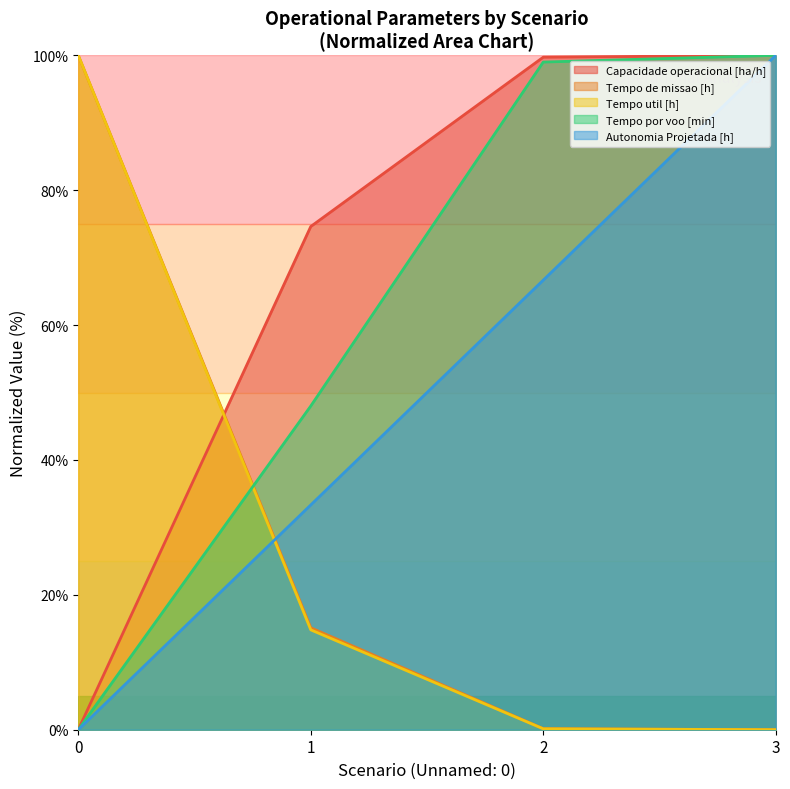

At which label is Autonomia Projetada [h] closest to 50?

1